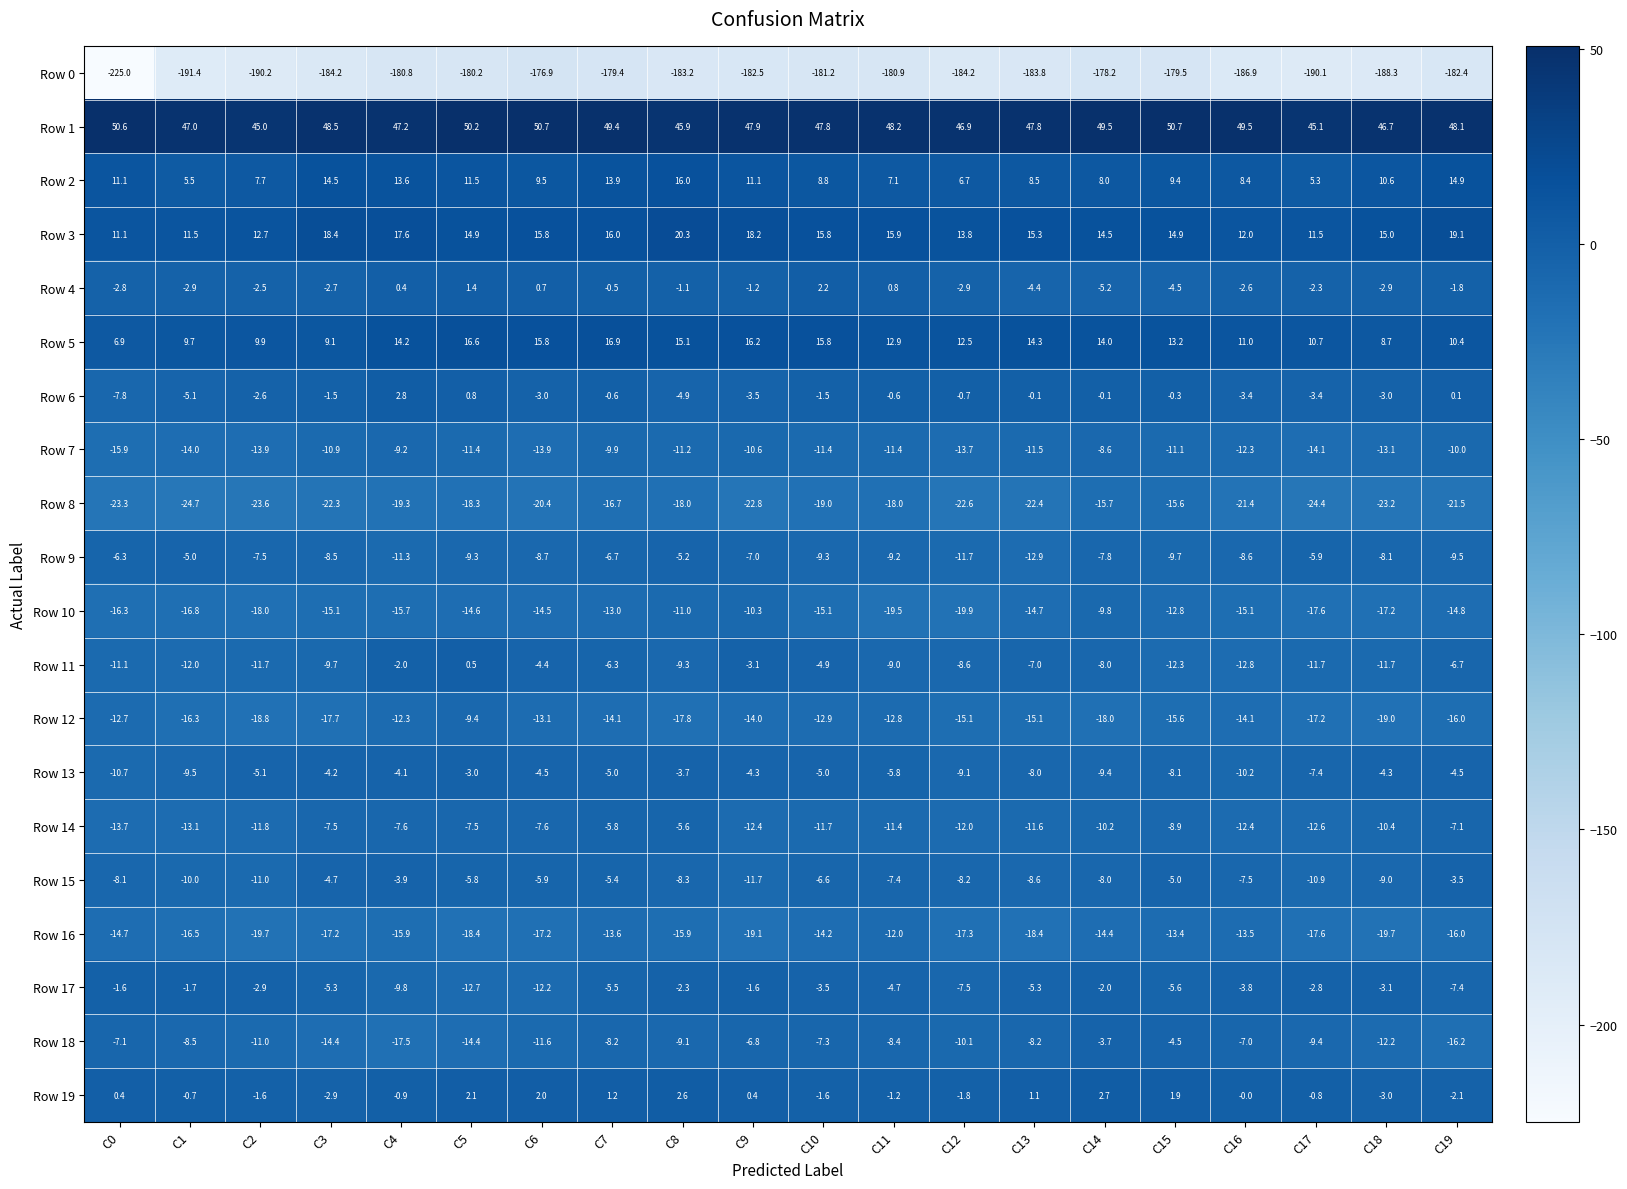

What is the spread (max minus min) of values at C11?

229.1